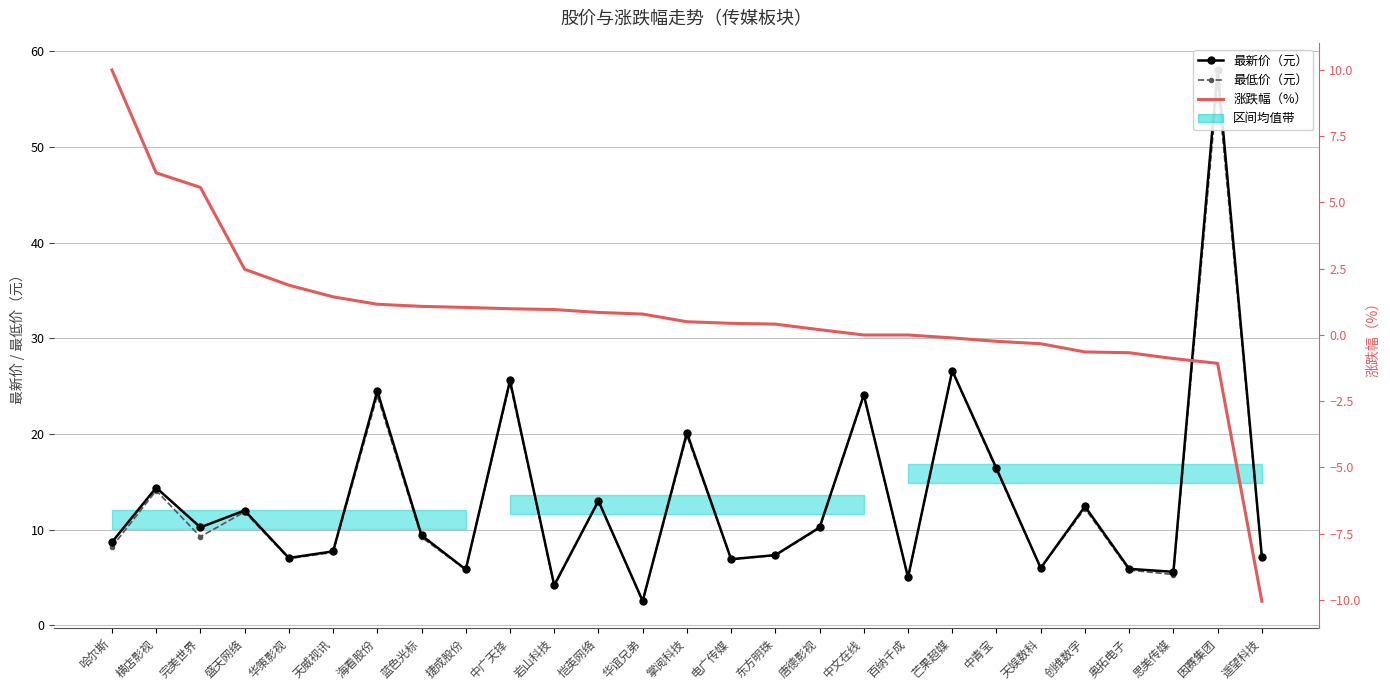

At how many categories does at least one series exceed 28?

1